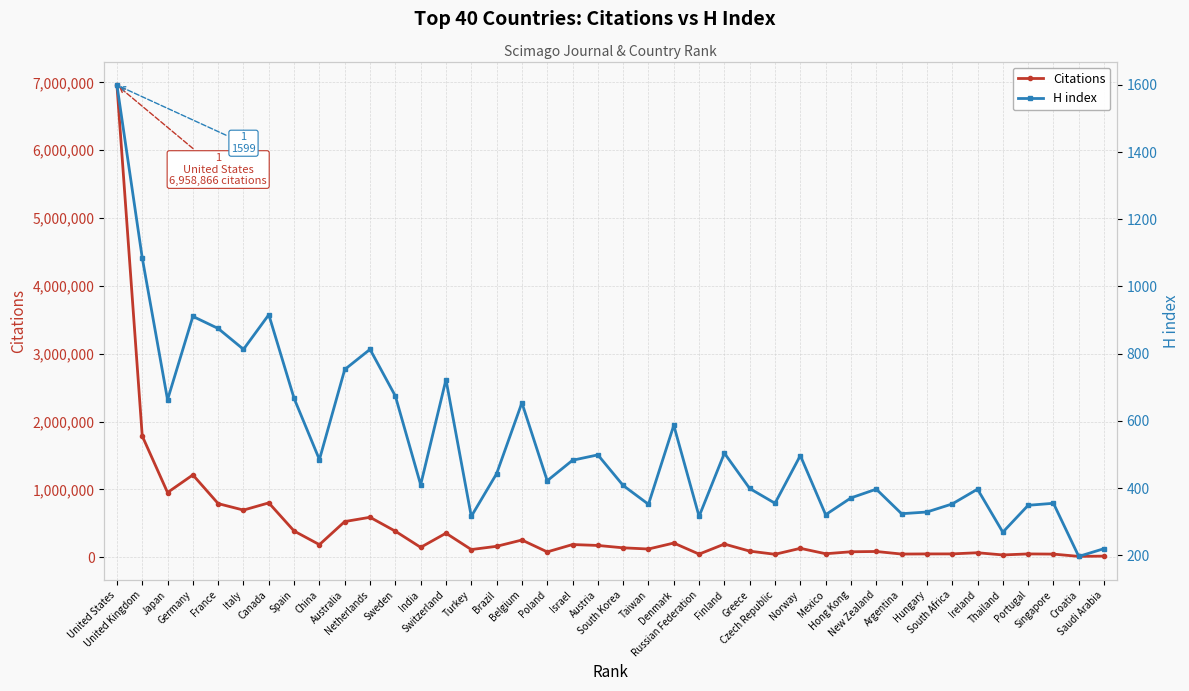

What is the smallest value displayed?

197